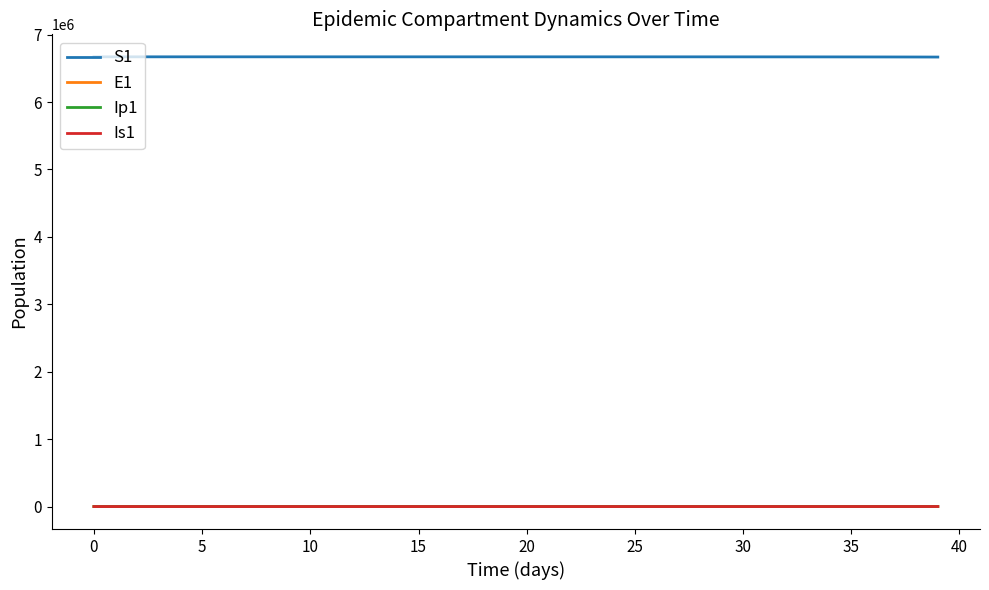

True or false: Is1 and S1 intersect in this chart.

False